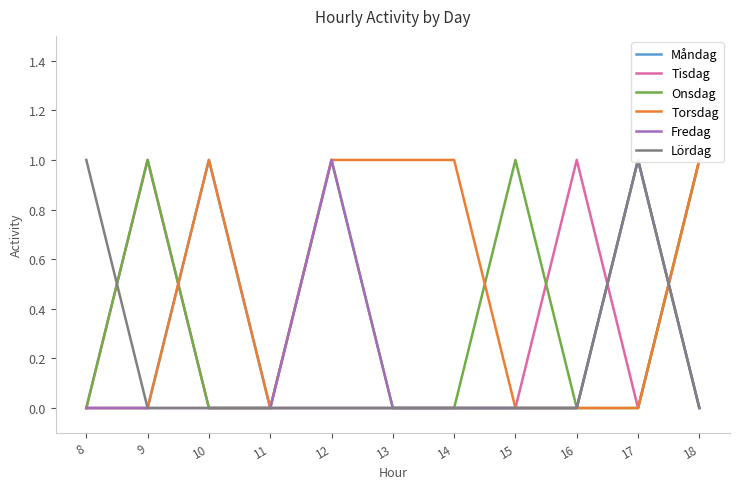

How many intersections are there between Onsdag and Tisdag?

1